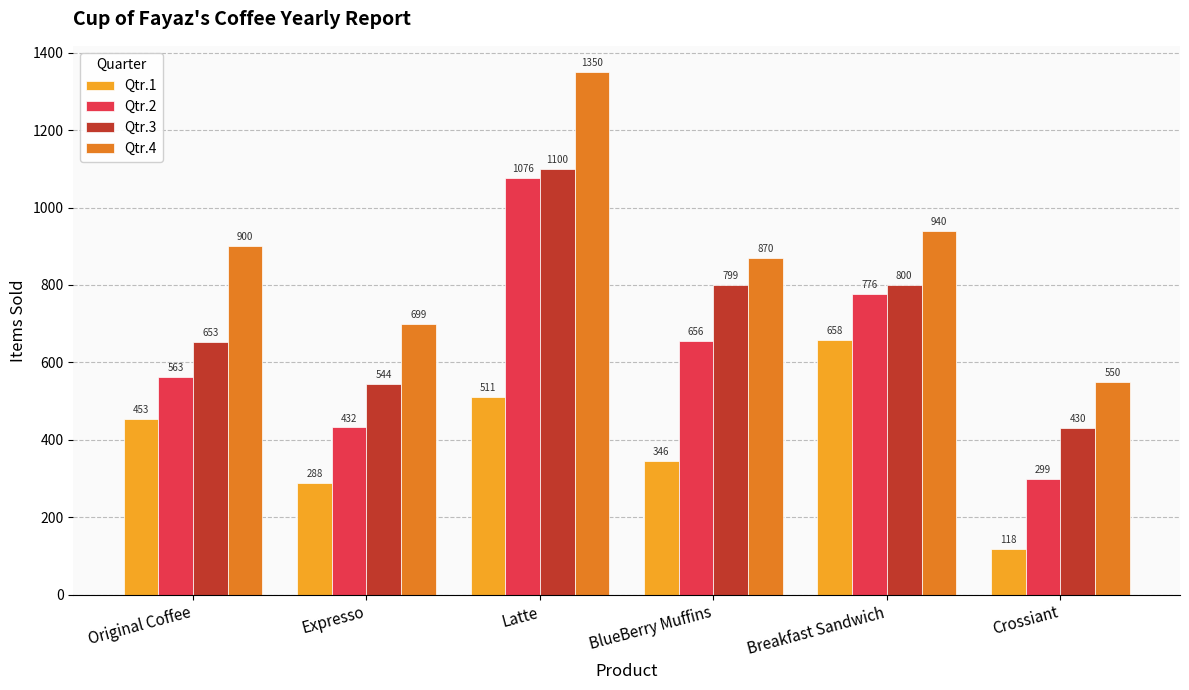

Reading left to right, what are all the values shown in this chart?

Qtr.1: 453	288	511	346	658	118
Qtr.2: 563	432	1076	656	776	299
Qtr.3: 653	544	1100	799	800	430
Qtr.4: 900	699	1350	870	940	550